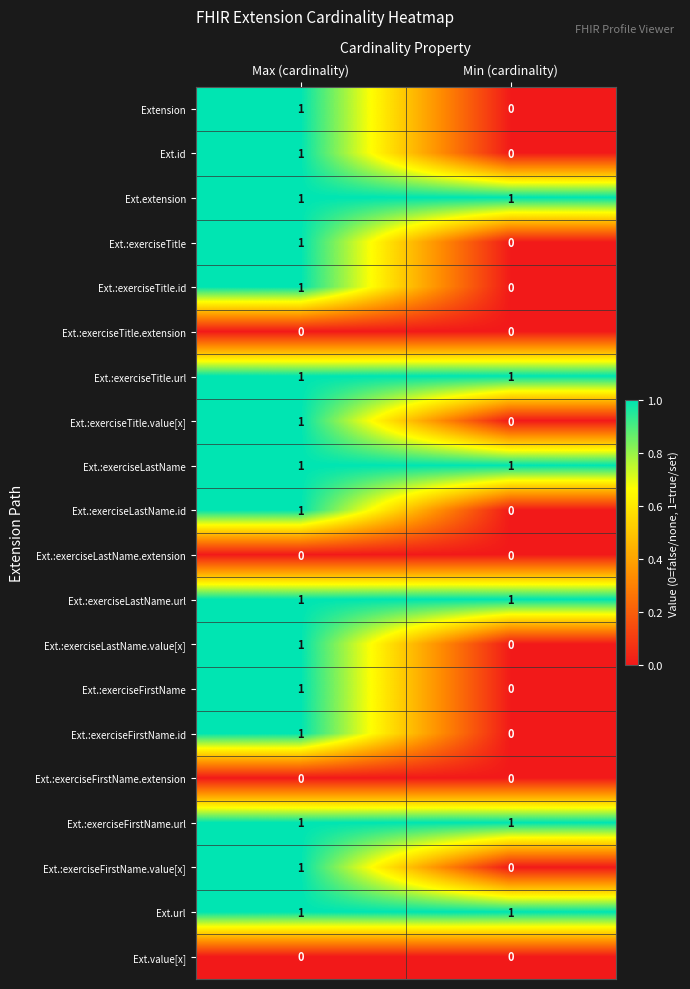

The value of Ext.:exerciseTitle.id at Max (cardinality) is 2. True or false?

False